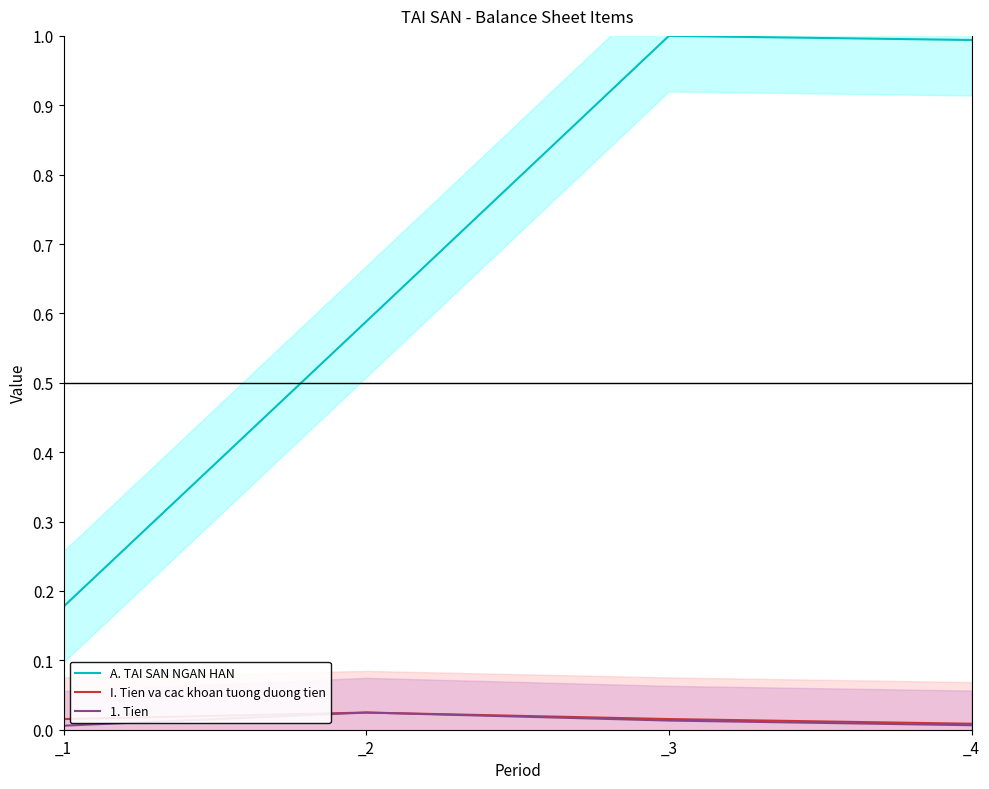

Reading left to right, transcribe all the data shown in this chart.

A. TAI SAN NGAN HAN: _1=0.2	_2=0.6	_3=1.0	_4=1.0
I. Tien va cac khoan tuong duong tien: _1=0.0	_2=0.0	_3=0.0	_4=0.0
1. Tien: _1=0.0	_2=0.0	_3=0.0	_4=0.0